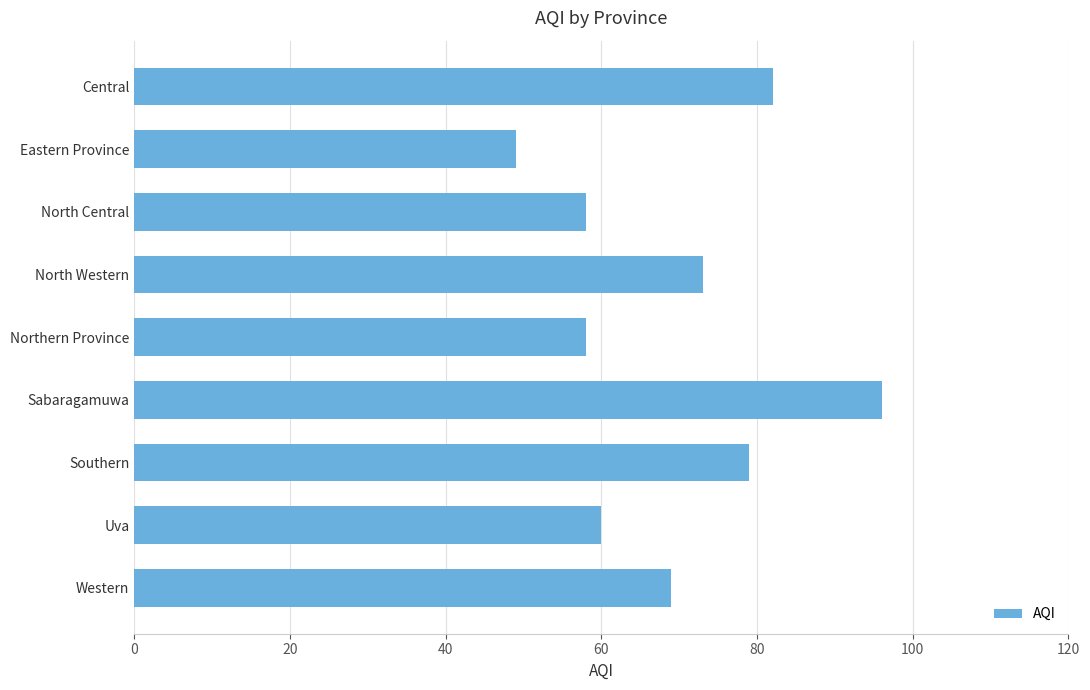

What is the difference between the second highest and minimum values?

33